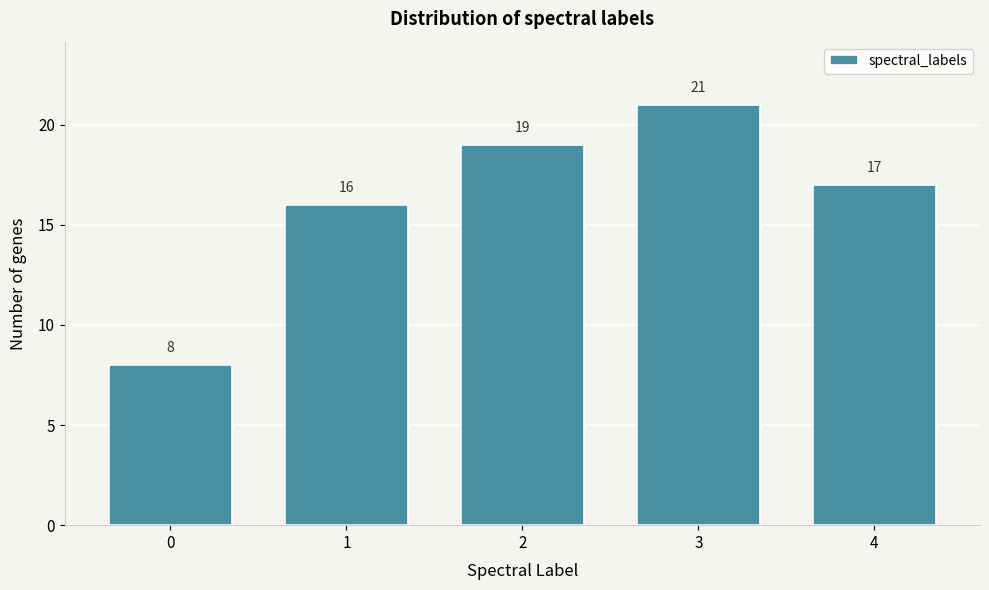

Reading left to right, transcribe all the data shown in this chart.

0=8	1=16	2=19	3=21	4=17